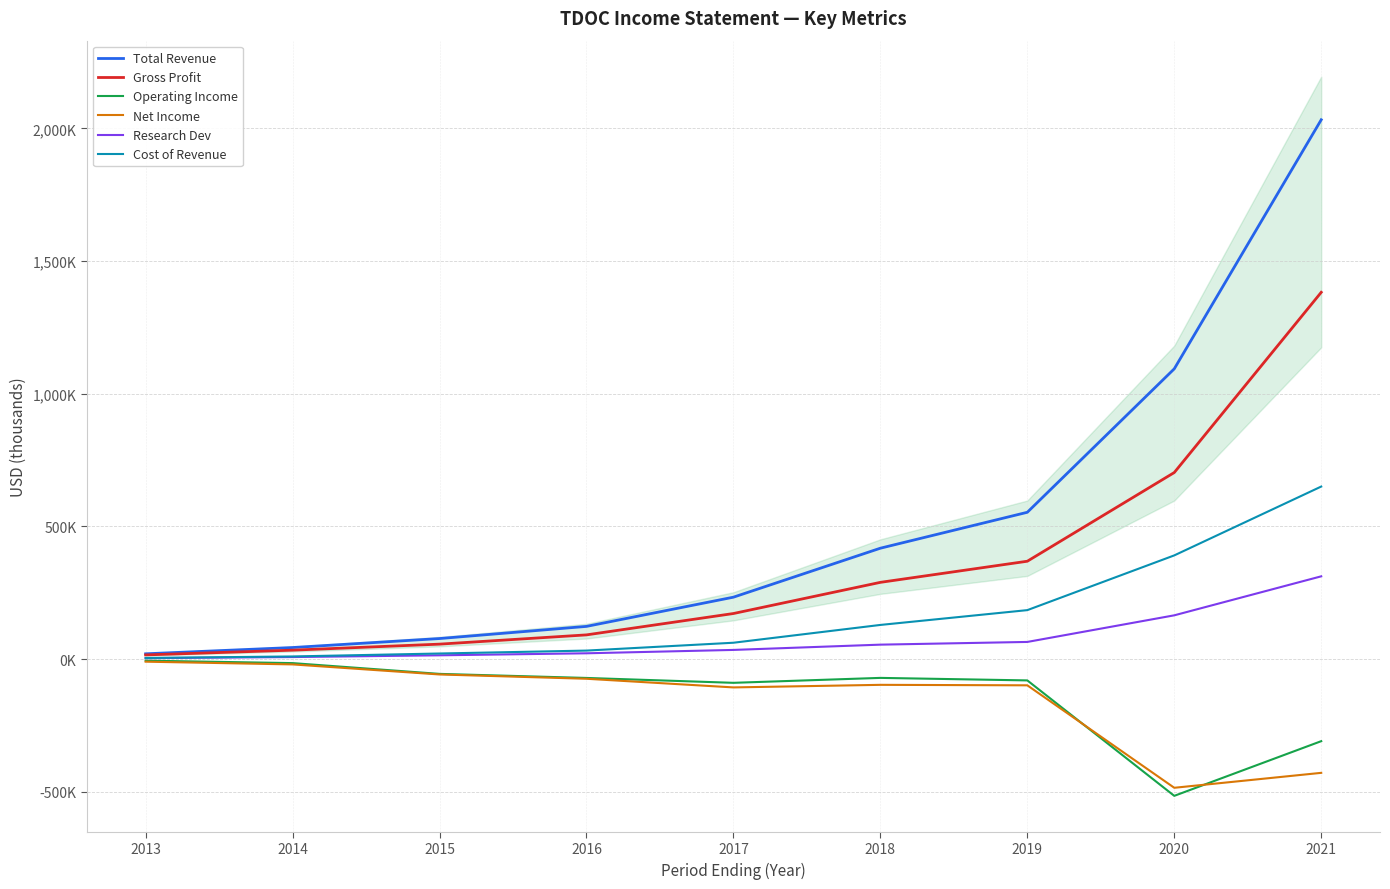

At which category does the chart reach its minimum across all series?

2020